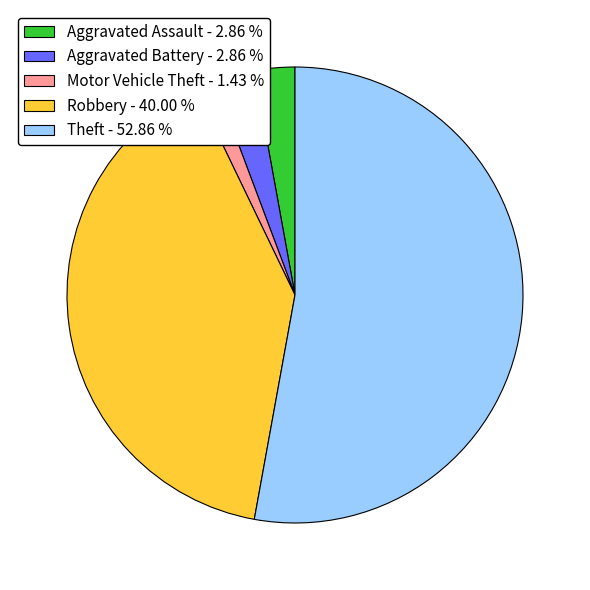

Is there any slice that represents more than half of the pie?

Yes